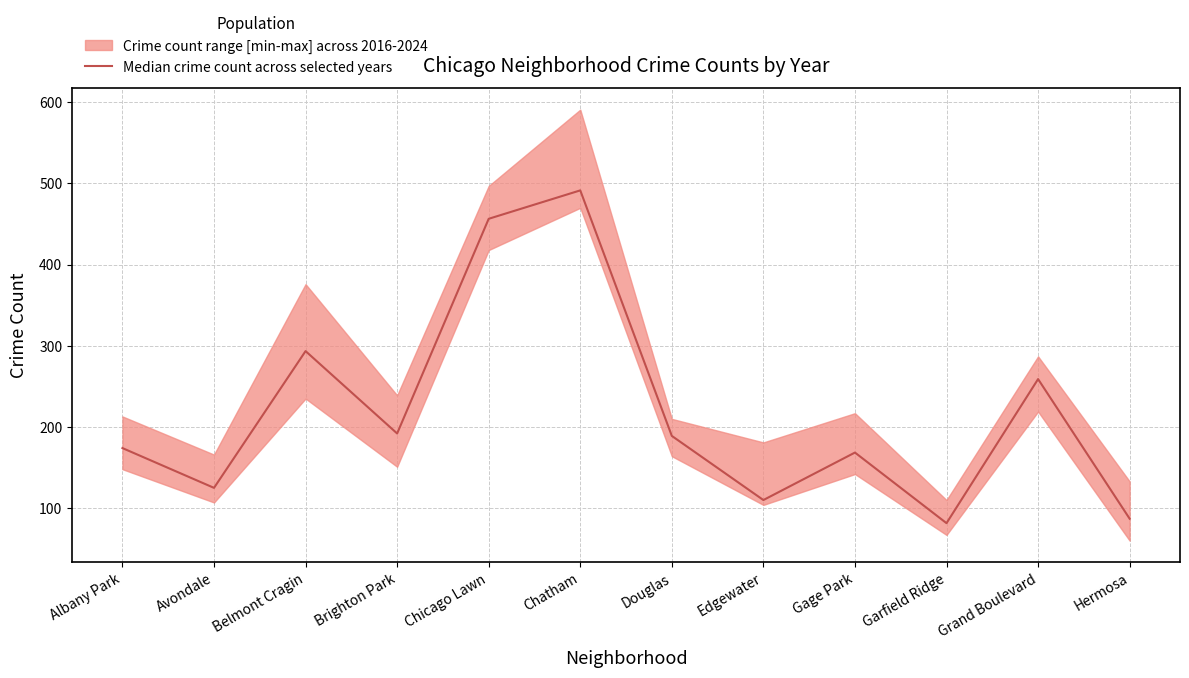

How many values exceed 189?

5